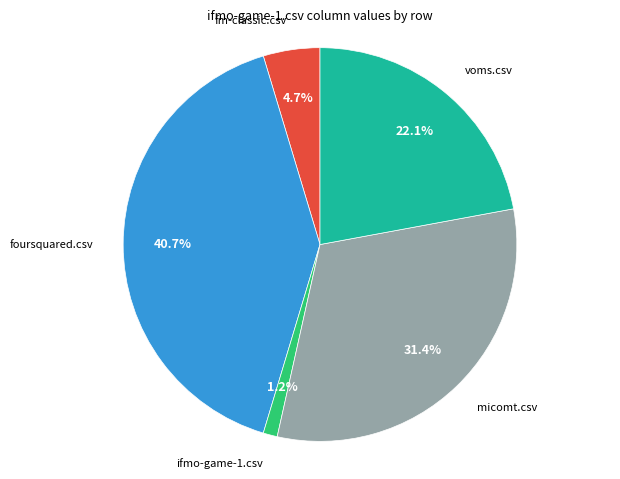

What is the largest slice in the pie chart?

foursquared.csv